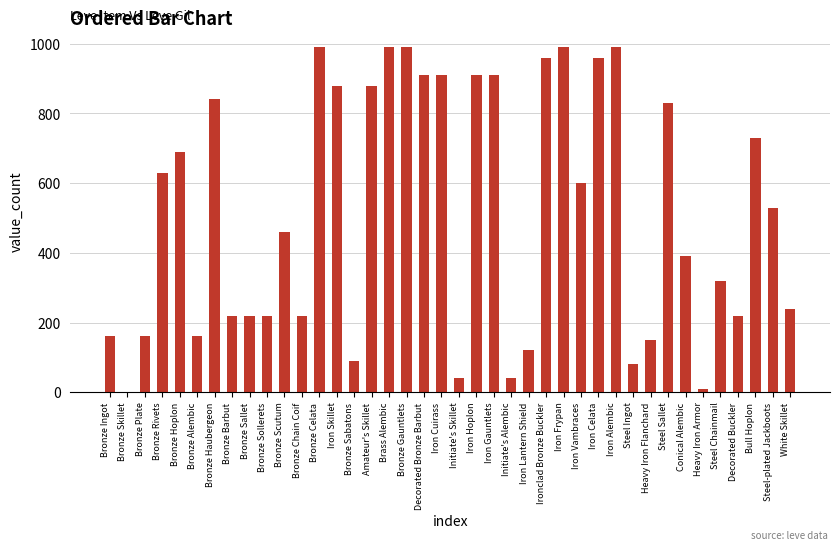

What is the change in value from Bronze Barbut to Iron Celata?

+740